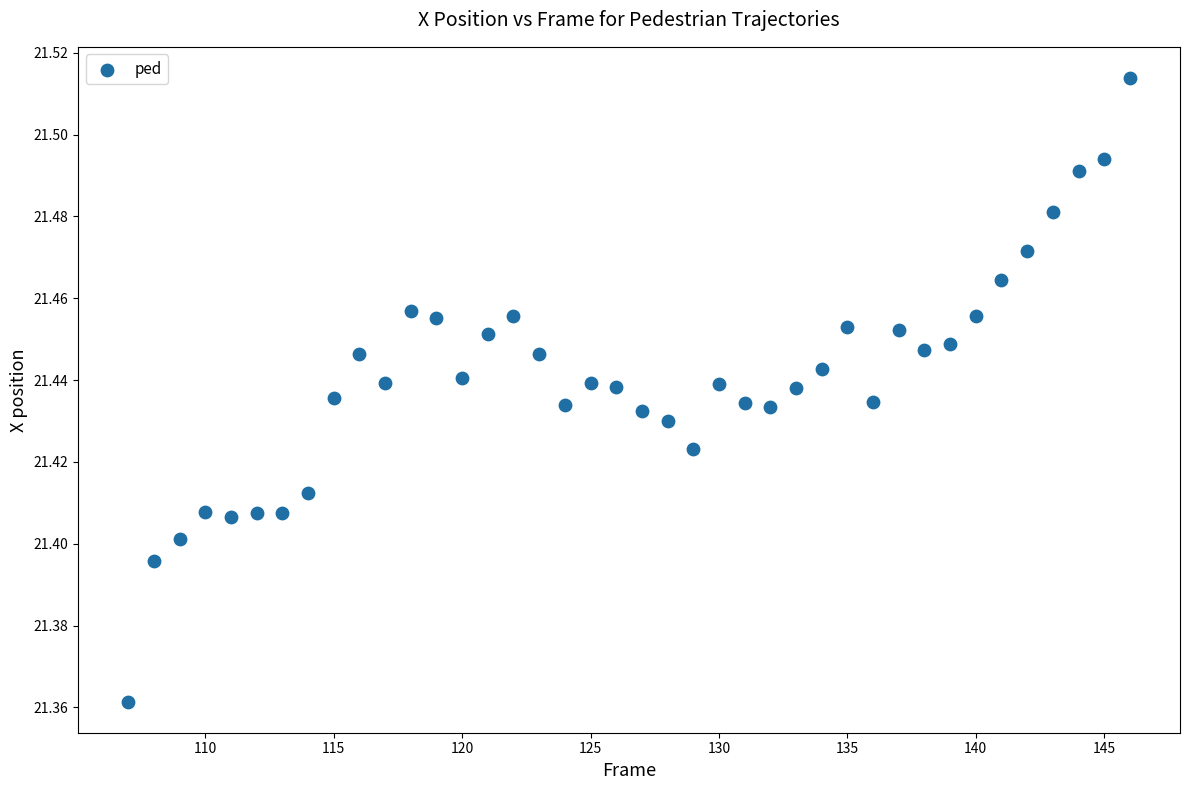

What is the range of X values (max minus min)?

39.0